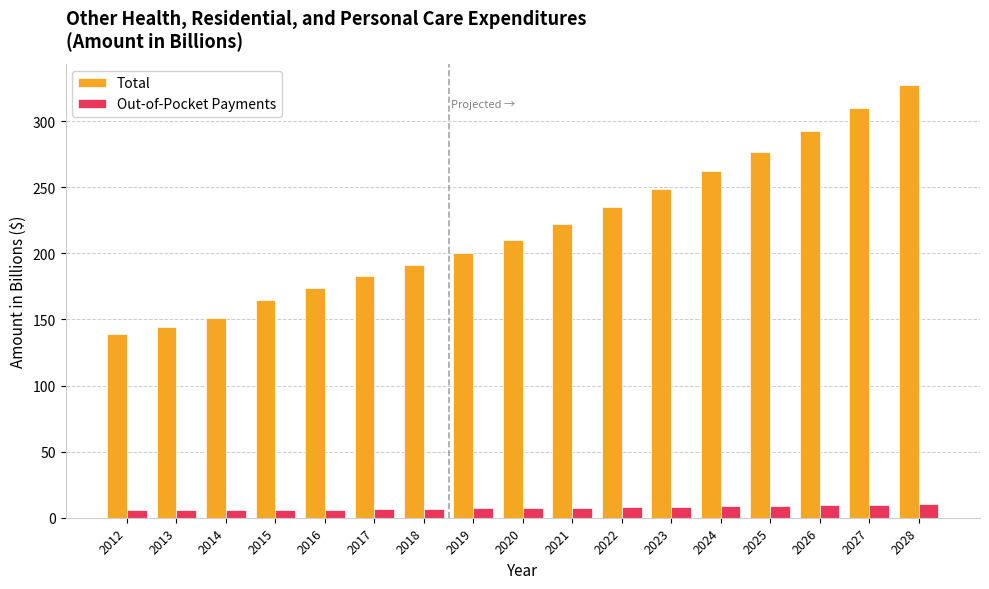

Is the value of Out-of-Pocket Payments at 2021 greater than the value of Total at 2025?

No